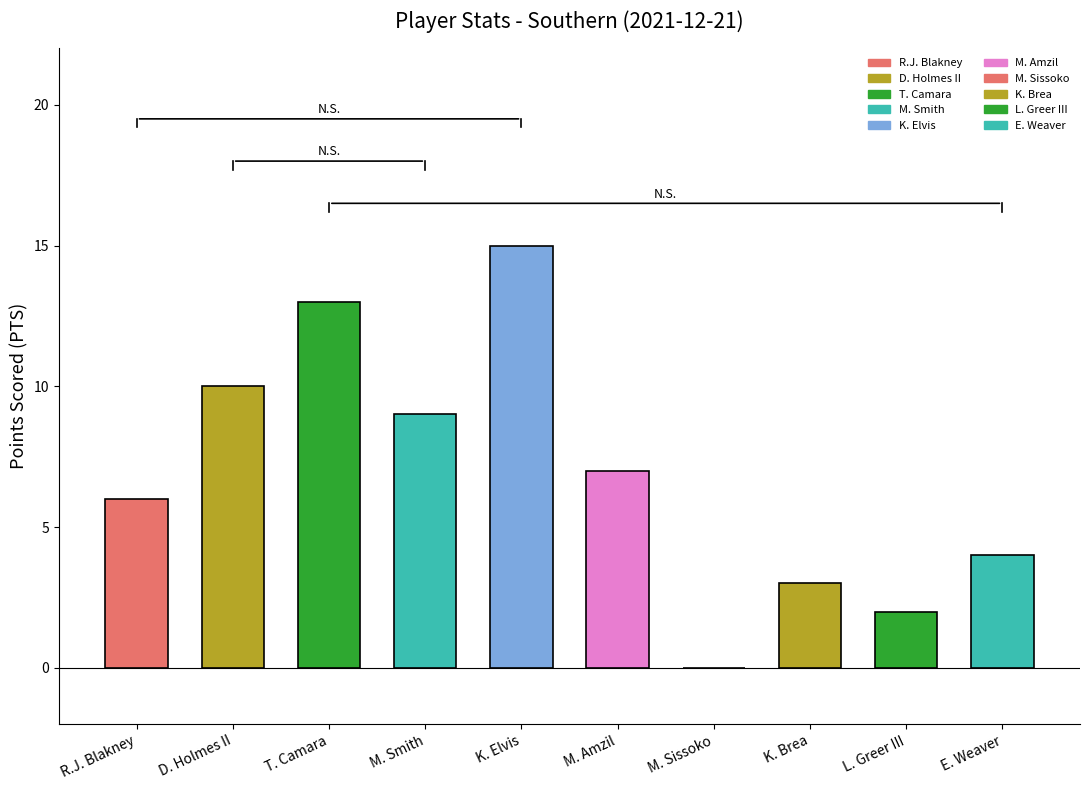

What is the change in value from M. Amzil to L. Greer III?

-5